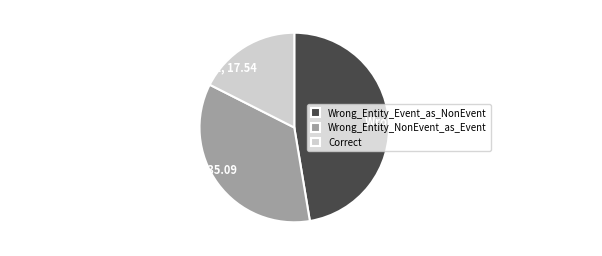

Which slice is the largest?

Wrong_Entity_Event_as_NonEvent